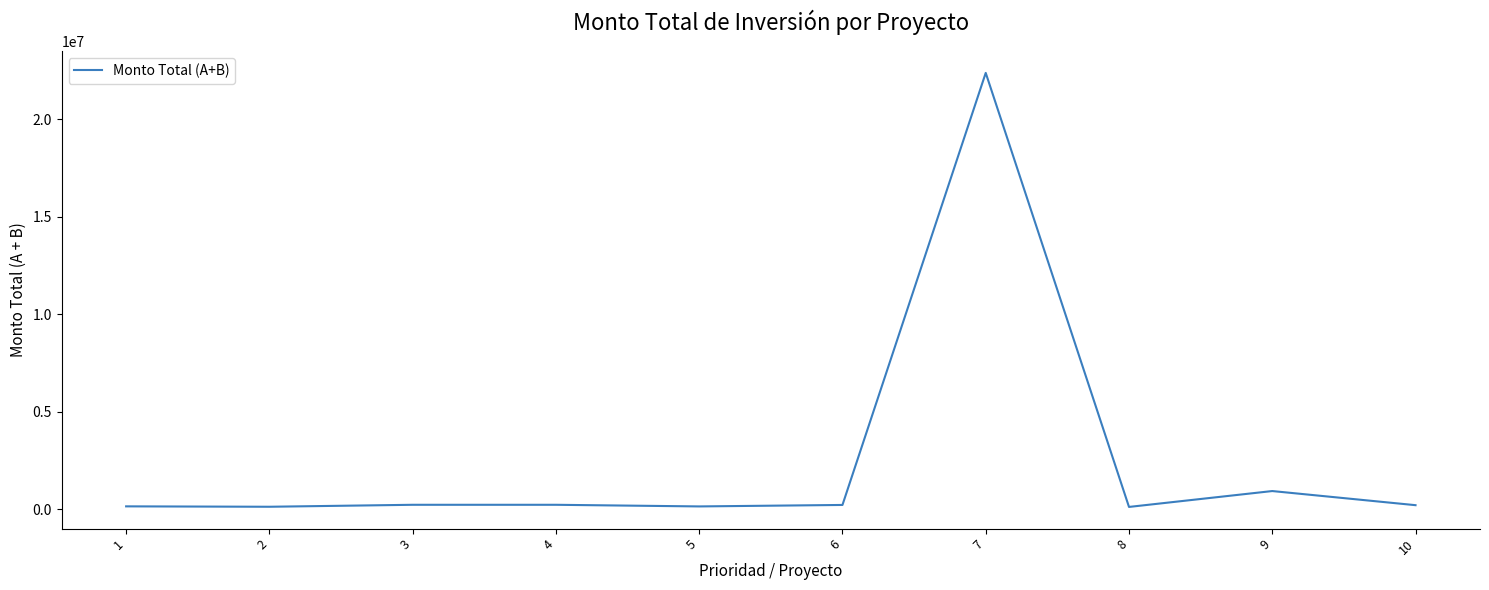

Is it true that the value at 9 is 925000.0?

True